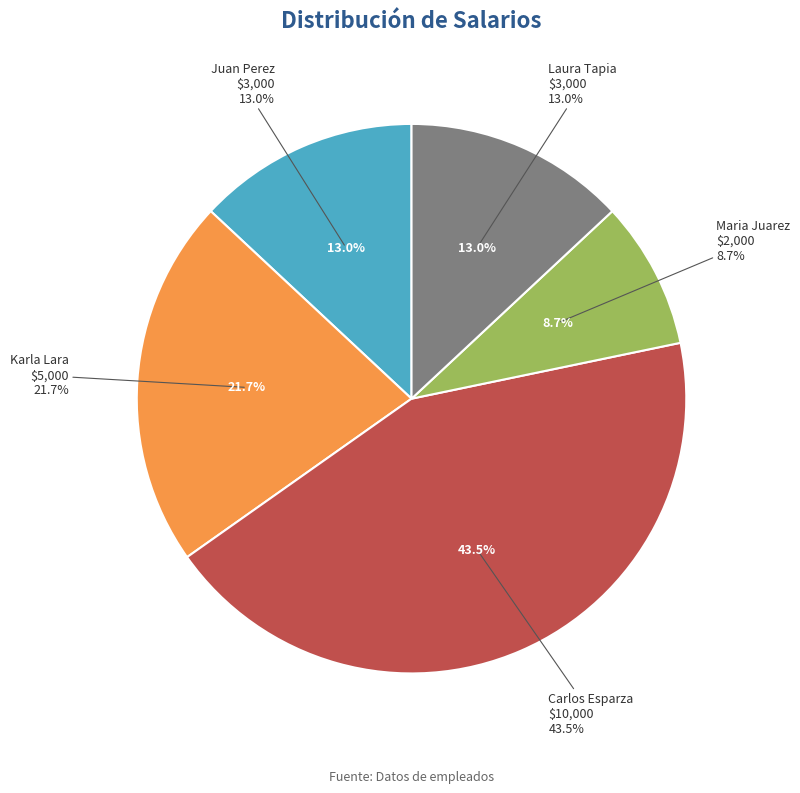

How many segments does this pie chart have?

5